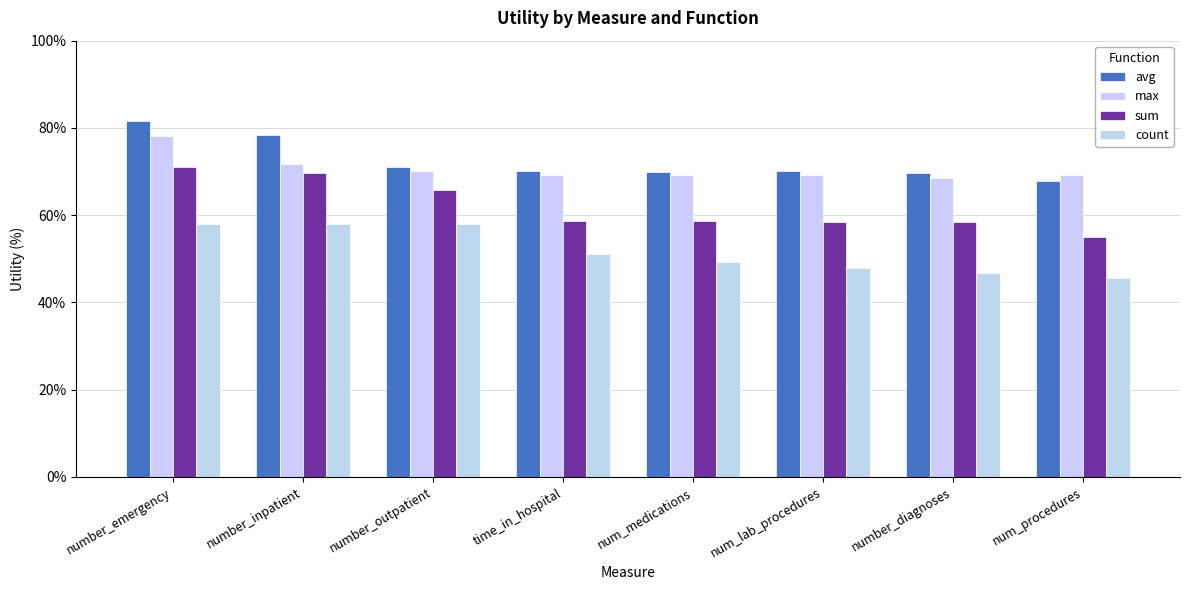

How many categories are shown in the chart?

8